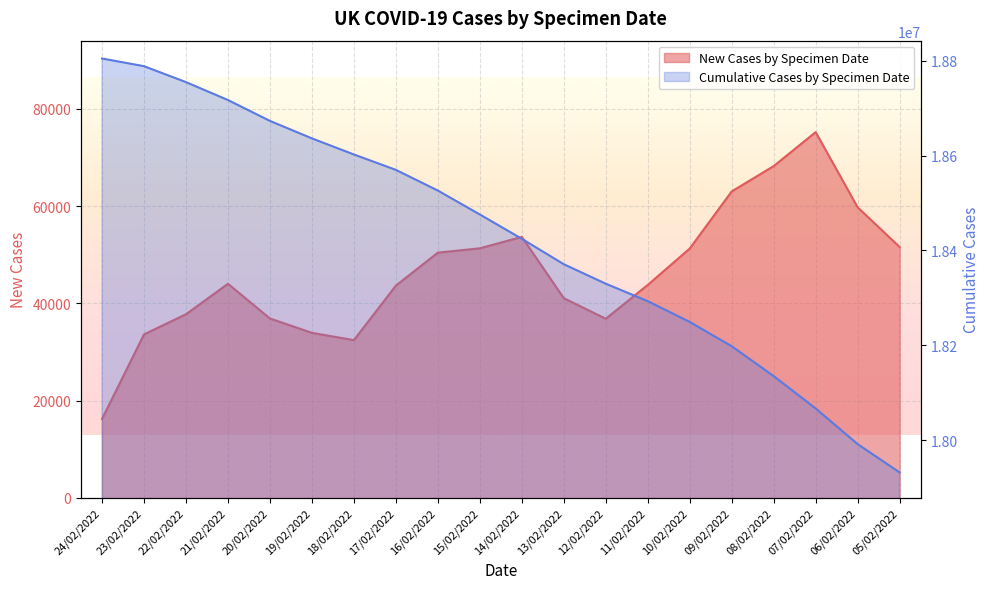

Where is Cumulative Cases by Specimen Date nearest to the value 18368284?

13/02/2022